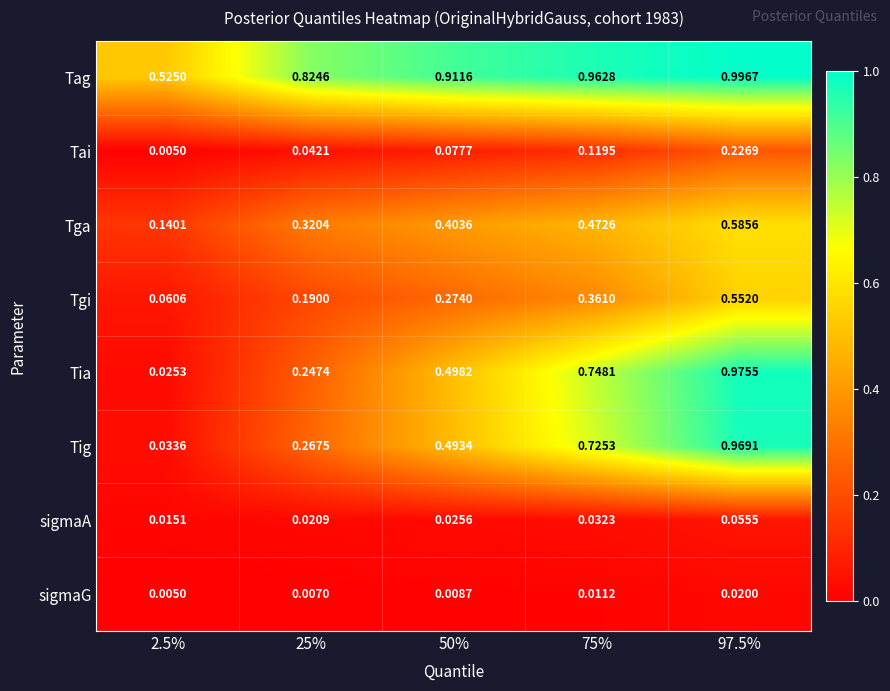

Is the value of Tgi at 75% greater than the value of Tga at 25%?

Yes